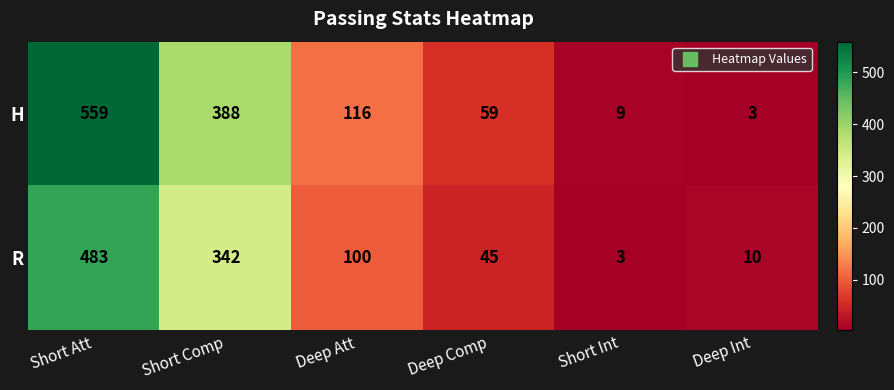

Which series has the widest spread of values?

H